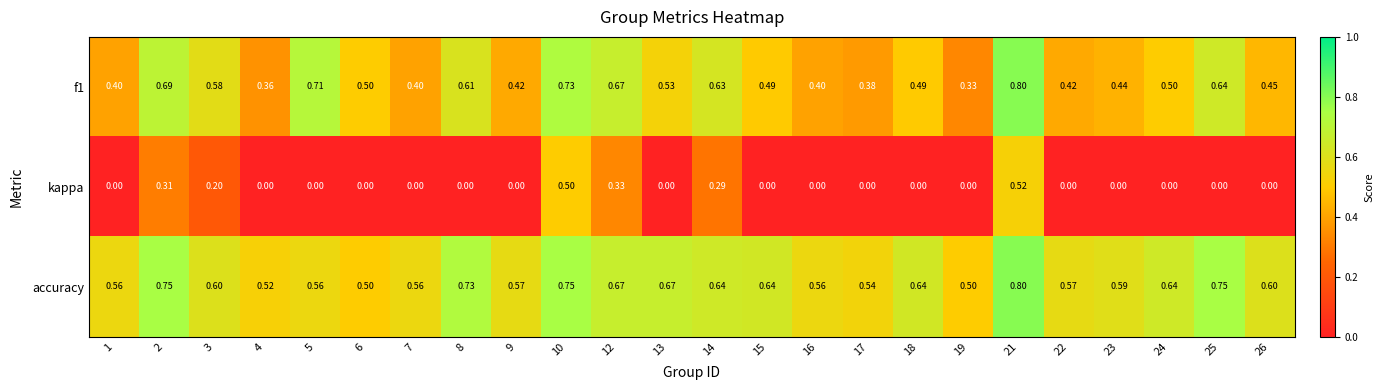

Is the value of kappa at 25 greater than the value of f1 at 10?

No